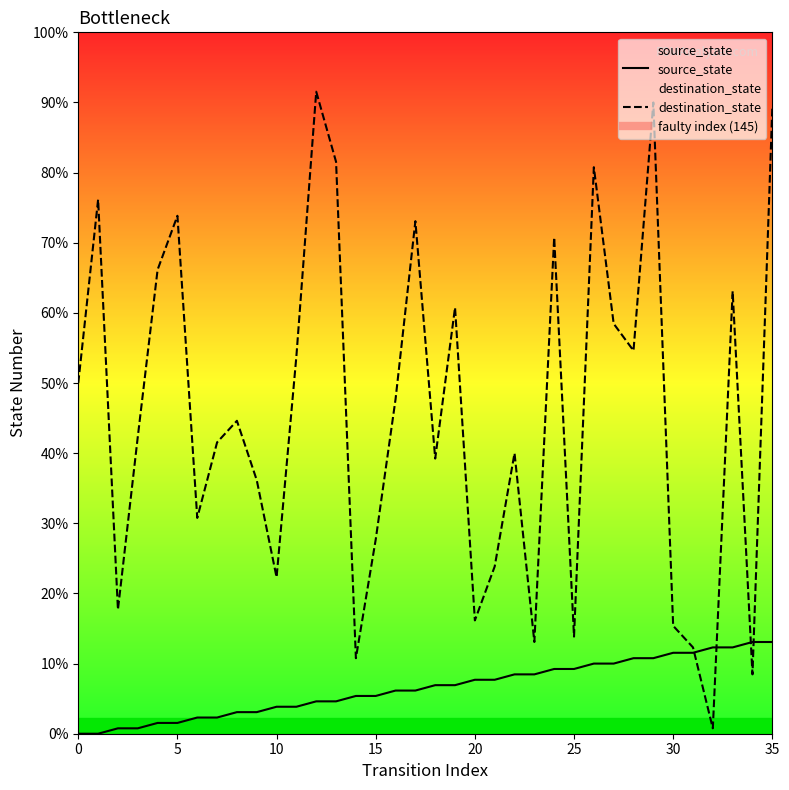

Which series has the largest total across all categories?

destination_state